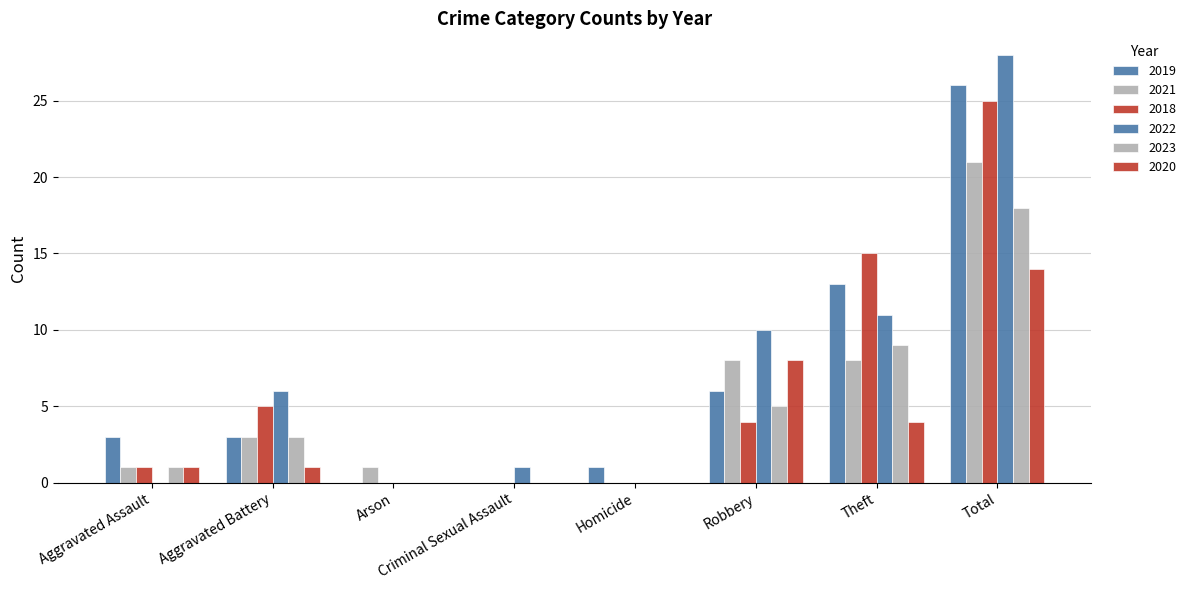

How many groups of bars are there?

8